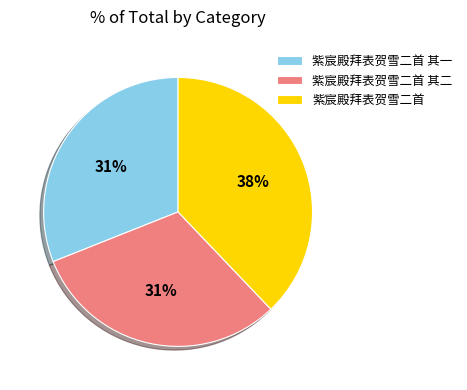

To the nearest percent, what is the average slice percentage?

33%